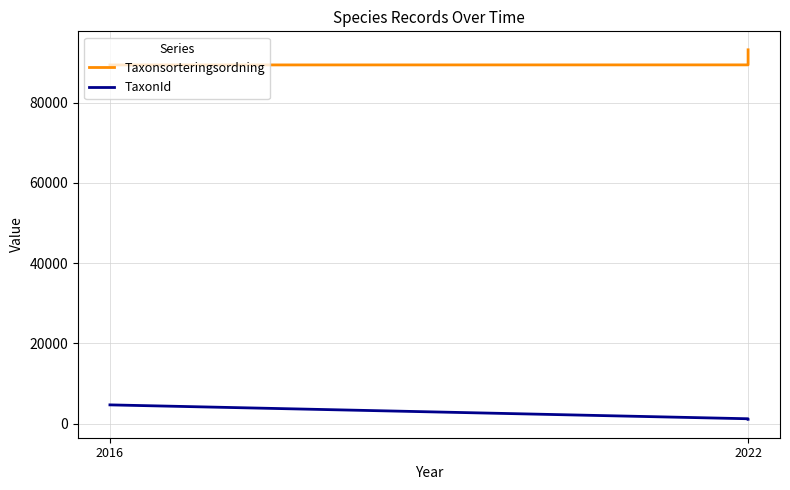

How many lines are shown in the chart?

2